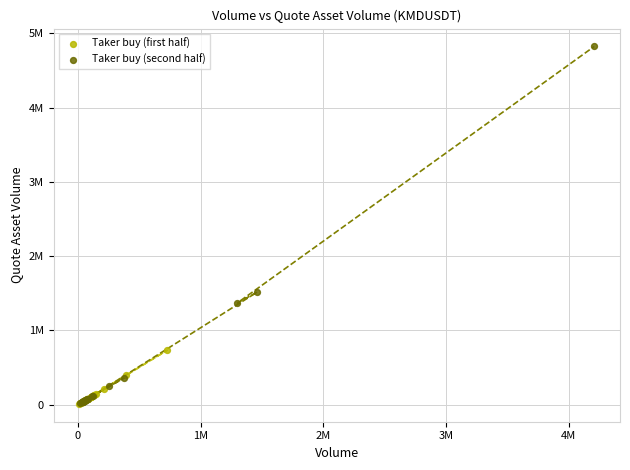

What are all the series names shown in the legend?

Taker buy (first half), Taker buy (second half)